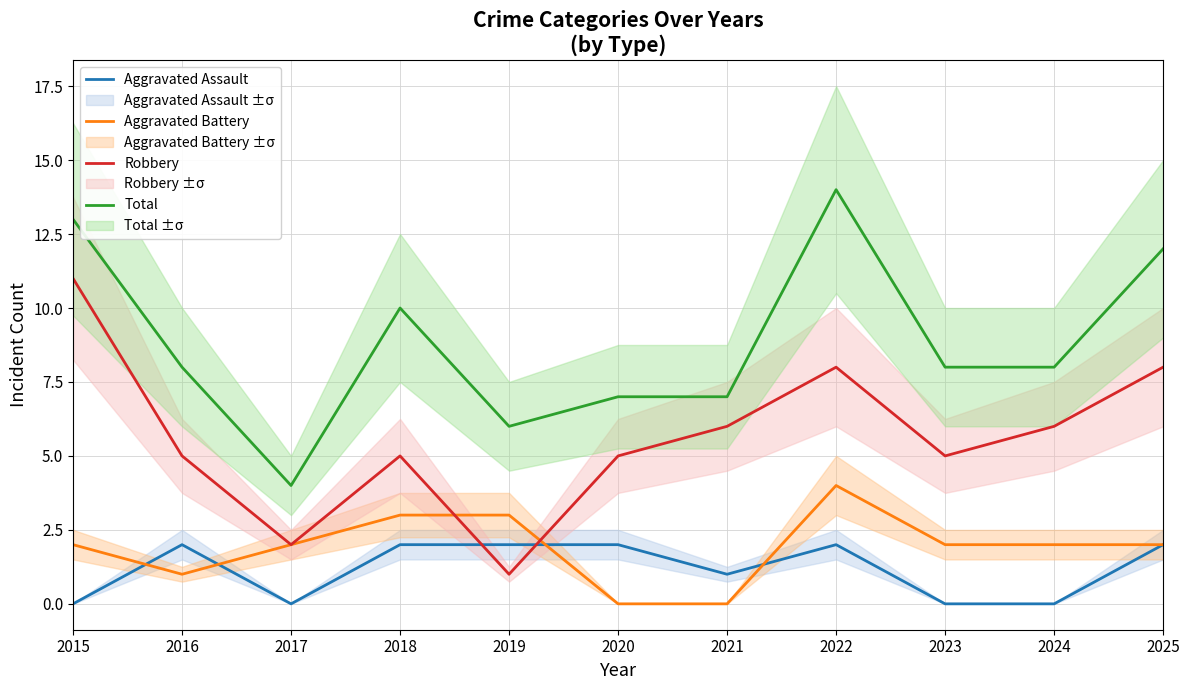

What is the difference between the maximum and minimum values in the Robbery series?

10